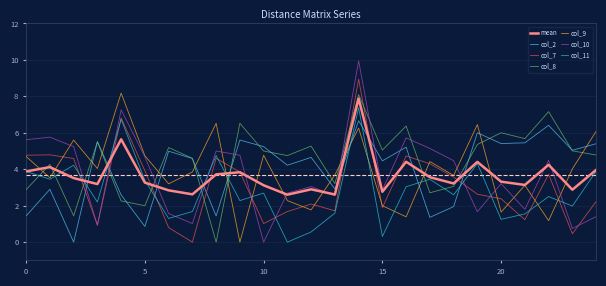

How many interior local valleys does the col_7 series have?

7